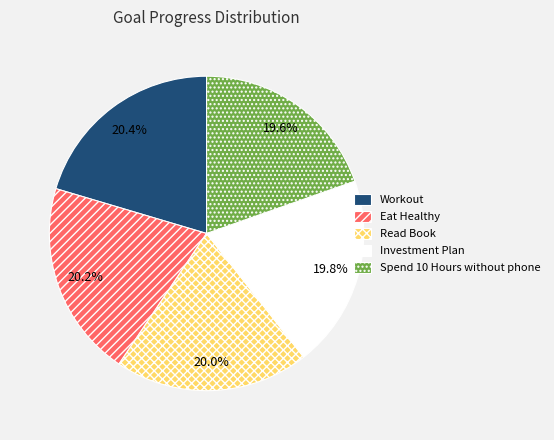

How much of the chart is everything except Investment Plan?

80.2%